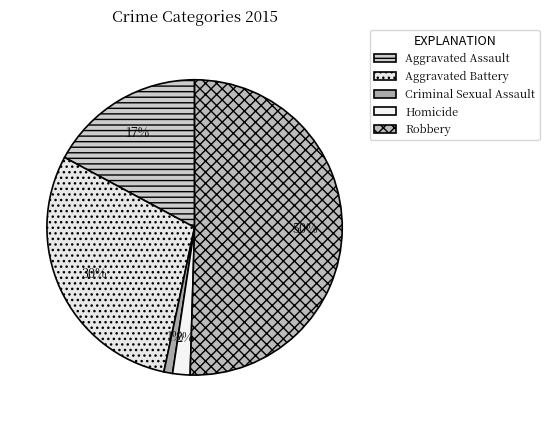

To the nearest percent, what portion does Aggravated Battery represent?

30%